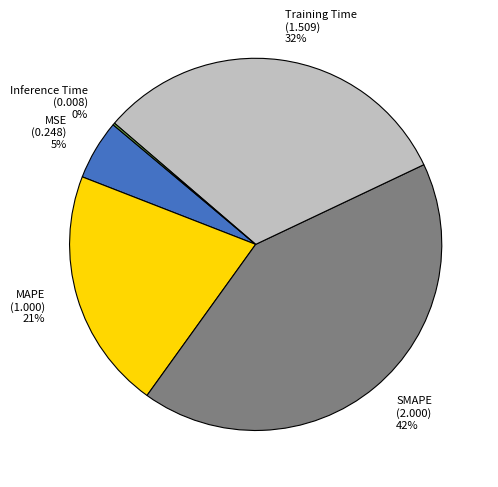

To the nearest percent, what is the average slice percentage?

20%